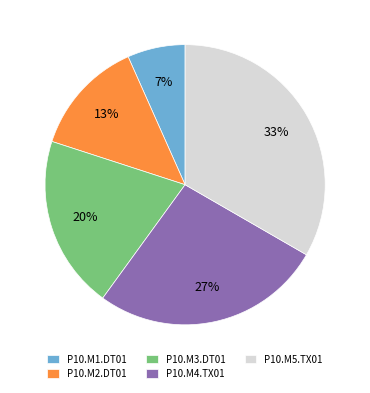

To the nearest percent, what percentage of the pie is P10.M1.DT01?

7%